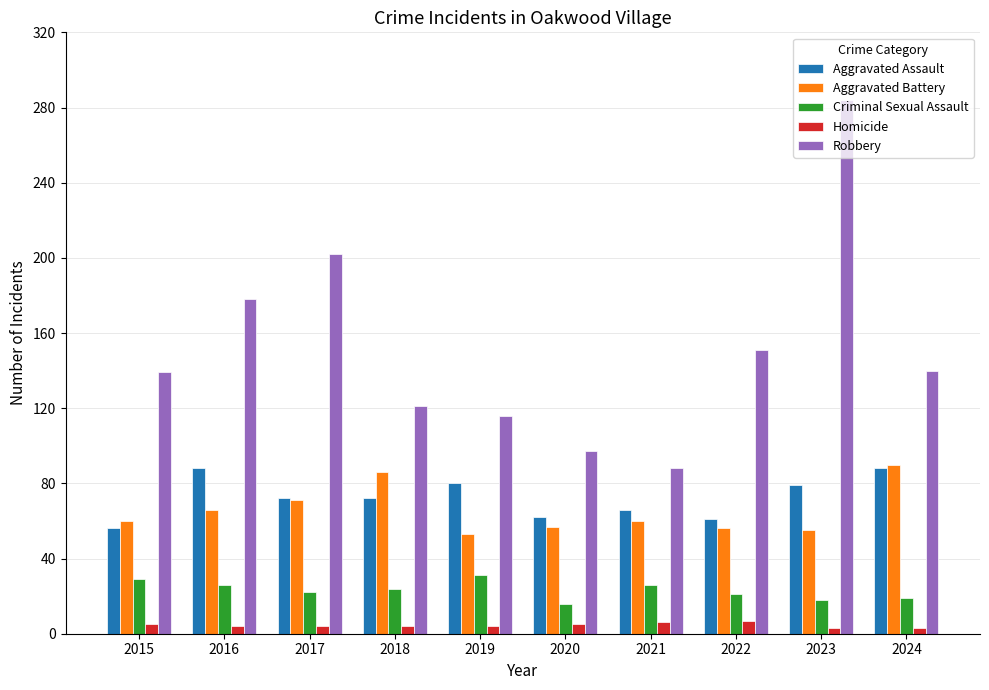

Which series has the widest spread of values?

Robbery